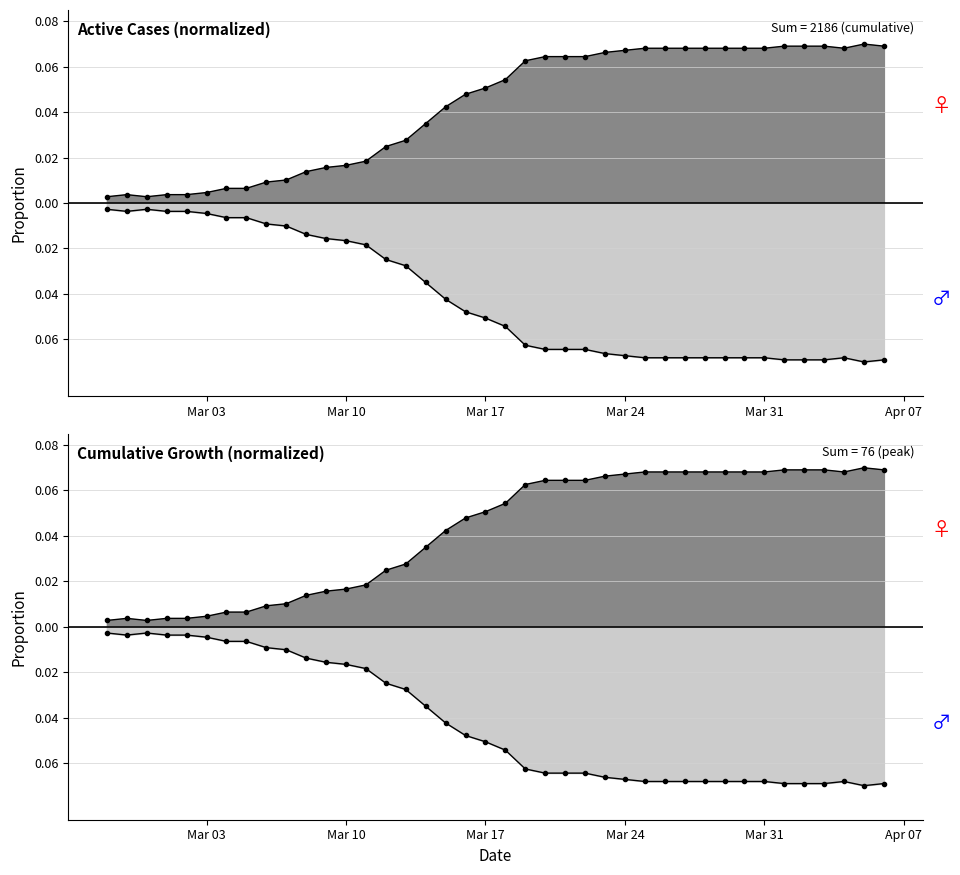

Rank the categories by value from lowest to highest.

2020-02-27, 2020-02-29, 2020-02-28, 2020-03-01, 2020-03-02, 2020-03-03, 2020-03-04, 2020-03-05, 2020-03-06, 2020-03-07, 2020-03-08, 2020-03-09, 2020-03-10, 2020-03-11, 2020-03-12, 2020-03-13, 2020-03-14, 2020-03-15, 2020-03-16, 2020-03-17, 2020-03-18, 2020-03-19, 2020-03-20, 2020-03-21, 2020-03-22, 2020-03-23, 2020-03-24, 2020-03-25, 2020-03-26, 2020-03-27, 2020-03-28, 2020-03-29, 2020-03-30, 2020-03-31, 2020-04-04, 2020-04-01, 2020-04-02, 2020-04-03, 2020-04-06, 2020-04-05